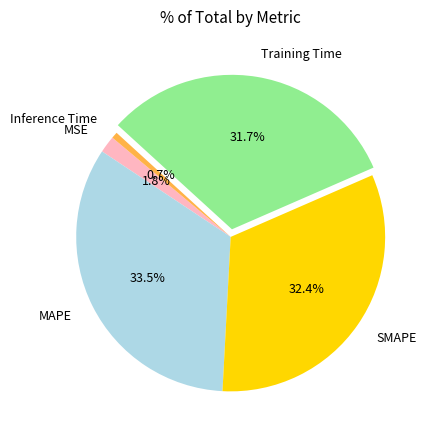

Does Inference Time account for over 50% of the chart?

No